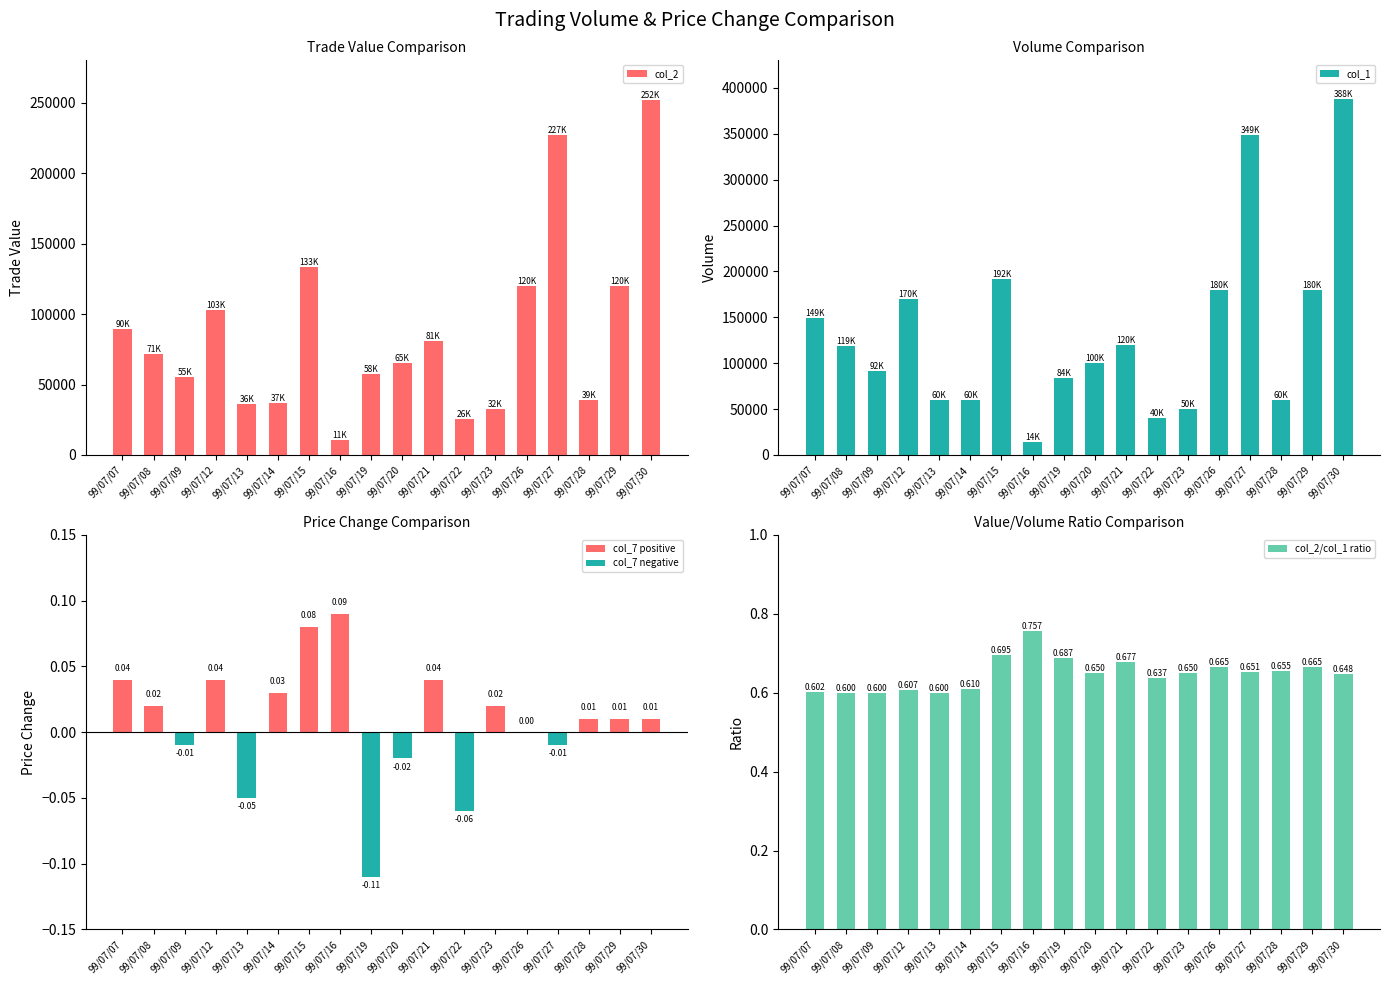

Reading left to right, transcribe all the data shown in this chart.

col_2: 99/07/07=89690.0	99/07/08=71400.0	99/07/09=55180.0	99/07/12=103200.0	99/07/13=36000.0	99/07/14=36600.0	99/07/15=133480.0	99/07/16=10600.0	99/07/19=57720.0	99/07/20=65000.0	99/07/21=81200.0	99/07/22=25500.0	99/07/23=32500.0	99/07/26=119700.0	99/07/27=227350.0	99/07/28=39300.0	99/07/29=119700.0	99/07/30=251530.0
col_1: 99/07/07=149000.0	99/07/08=119000.0	99/07/09=92000.0	99/07/12=170000.0	99/07/13=60000.0	99/07/14=60000.0	99/07/15=192000.0	99/07/16=14000.0	99/07/19=84000.0	99/07/20=100000.0	99/07/21=120000.0	99/07/22=40000.0	99/07/23=50000.0	99/07/26=180000.0	99/07/27=349000.0	99/07/28=60000.0	99/07/29=180000.0	99/07/30=388000.0
col_7 positive: 99/07/07=0.0	99/07/08=0.0	99/07/09=0.0	99/07/12=0.0	99/07/13=0.0	99/07/14=0.0	99/07/15=0.1	99/07/16=0.1	99/07/19=0.0	99/07/20=0.0	99/07/21=0.0	99/07/22=0.0	99/07/23=0.0	99/07/26=0.0	99/07/27=0.0	99/07/28=0.0	99/07/29=0.0	99/07/30=0.0
col_7 negative: 99/07/07=0.0	99/07/08=0.0	99/07/09=-0.0	99/07/12=0.0	99/07/13=-0.1	99/07/14=0.0	99/07/15=0.0	99/07/16=0.0	99/07/19=-0.1	99/07/20=-0.0	99/07/21=0.0	99/07/22=-0.1	99/07/23=0.0	99/07/26=0.0	99/07/27=-0.0	99/07/28=0.0	99/07/29=0.0	99/07/30=0.0
col_2/col_1 ratio: 99/07/07=0.6	99/07/08=0.6	99/07/09=0.6	99/07/12=0.6	99/07/13=0.6	99/07/14=0.6	99/07/15=0.7	99/07/16=0.8	99/07/19=0.7	99/07/20=0.7	99/07/21=0.7	99/07/22=0.6	99/07/23=0.7	99/07/26=0.7	99/07/27=0.7	99/07/28=0.7	99/07/29=0.7	99/07/30=0.6